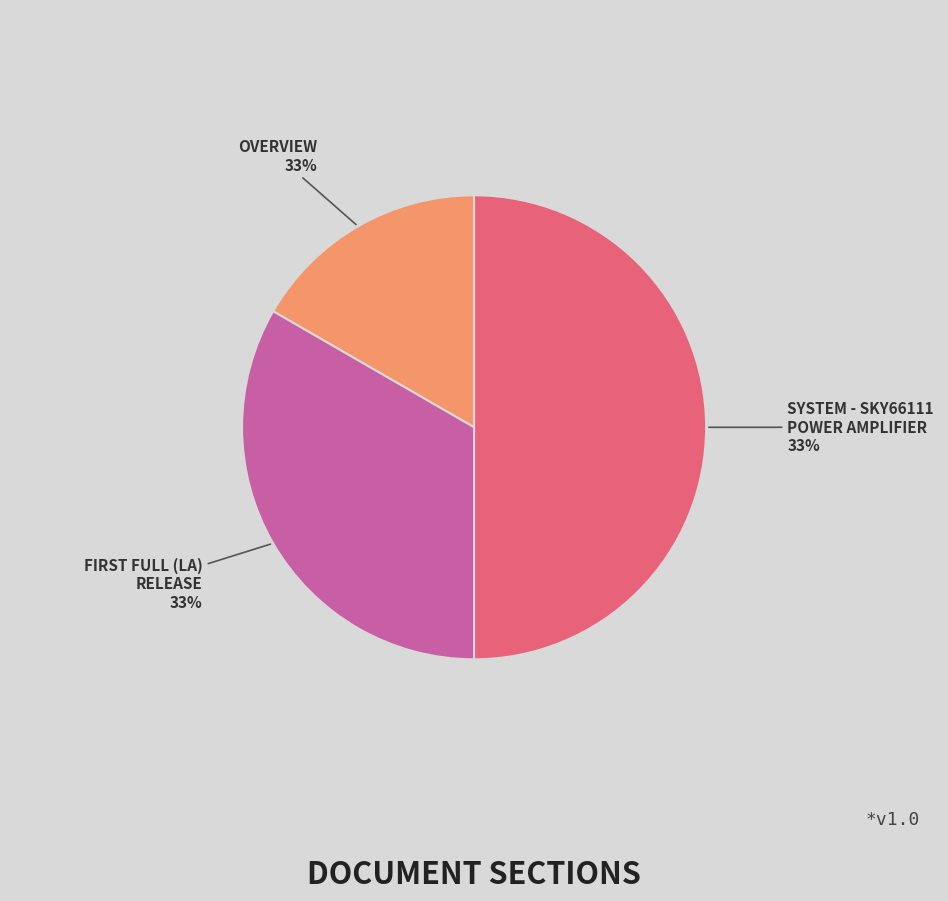

To the nearest percent, what percentage of the pie is OVERVIEW?

17%